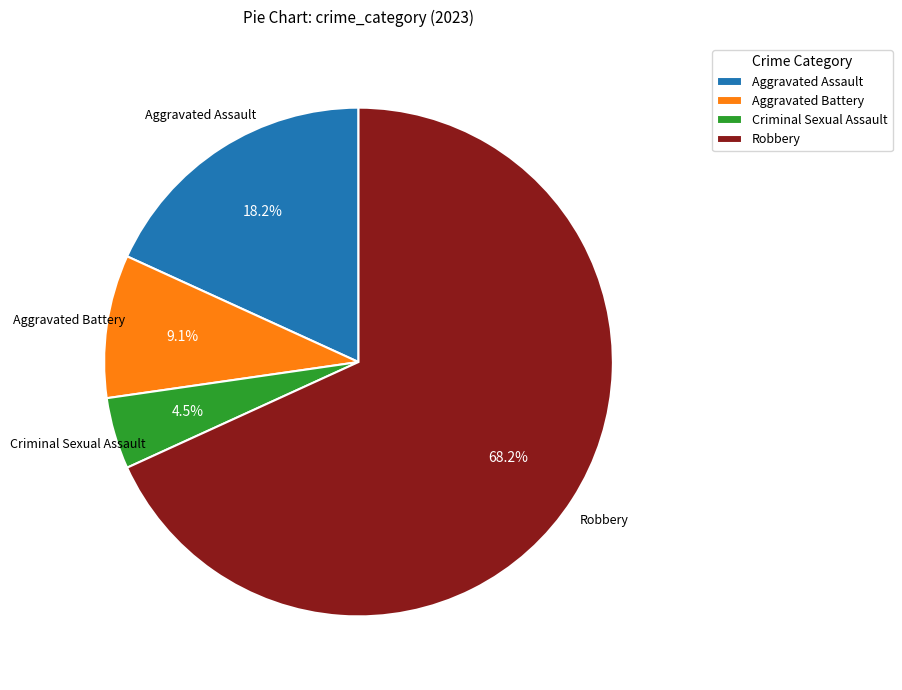

Approximately how many times larger is the value at Robbery compared to Aggravated Battery?

7.5